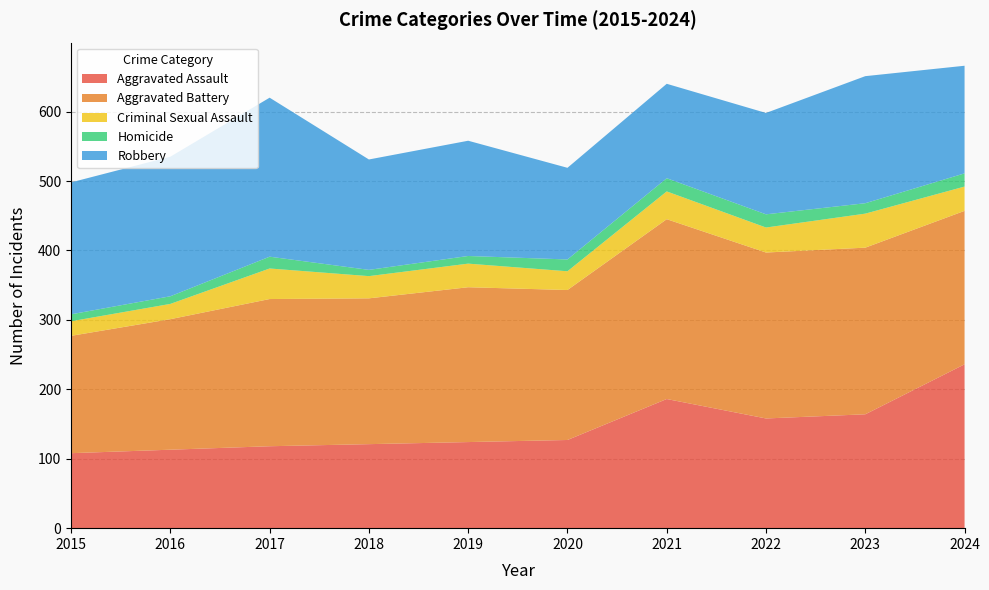

Reading left to right, what are all the values shown in this chart?

Aggravated Assault: 108	113	118	121	124	127	186	158	164	236
Aggravated Battery: 169	188	212	210	223	216	259	239	240	221
Criminal Sexual Assault: 21	22	44	32	34	27	40	36	49	35
Homicide: 10	11	17	9	11	17	19	19	15	19
Robbery: 190	201	229	159	166	132	136	146	183	155